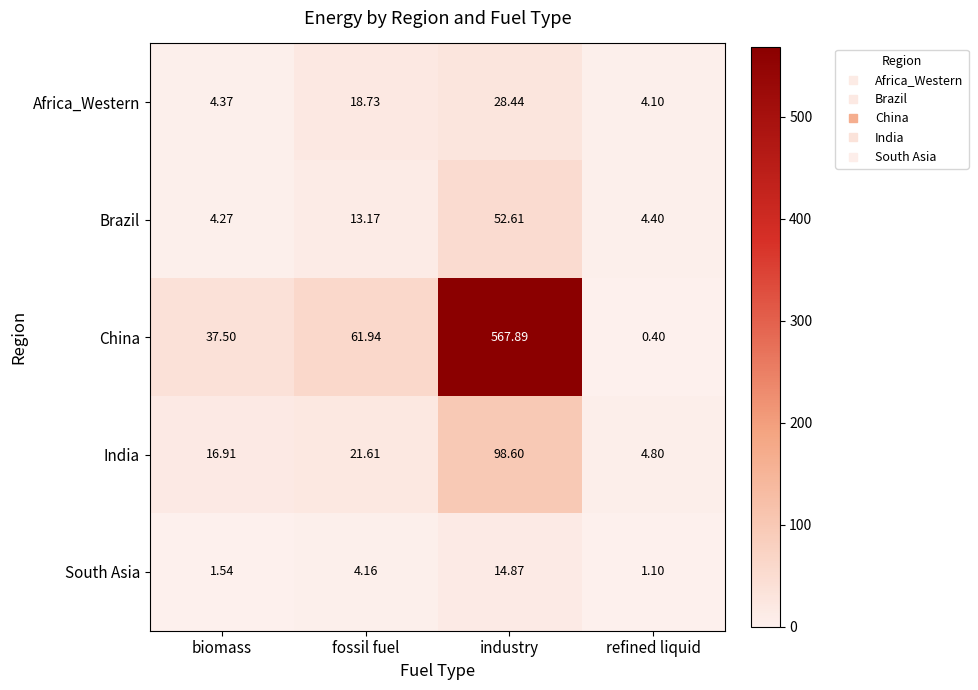

Which label corresponds to the largest value in the chart?

industry